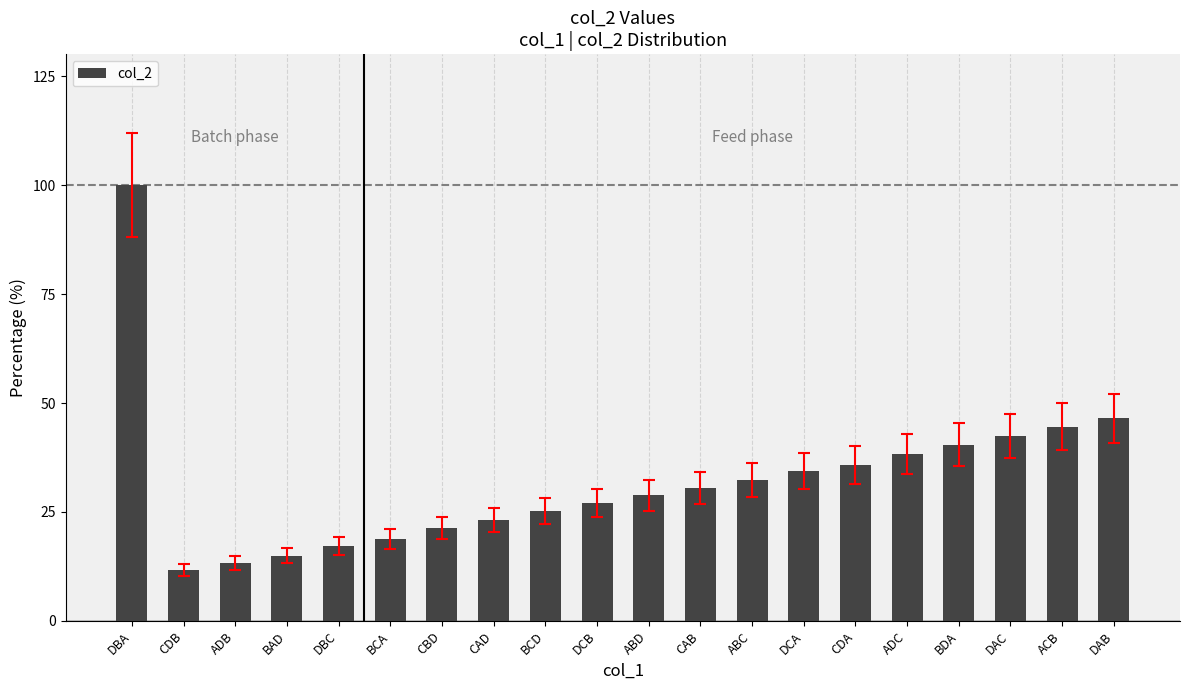

List the labels in order of value, smallest first.

CDB, ADB, BAD, DBC, BCA, CBD, CAD, BCD, DCB, ABD, CAB, ABC, DCA, CDA, ADC, BDA, DAC, ACB, DAB, DBA